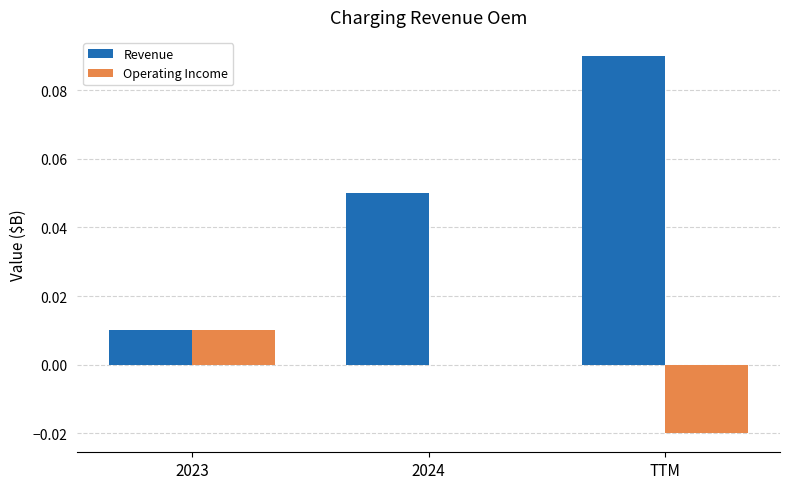

The Revenue series shows 0.0 at 2023. True or false?

True